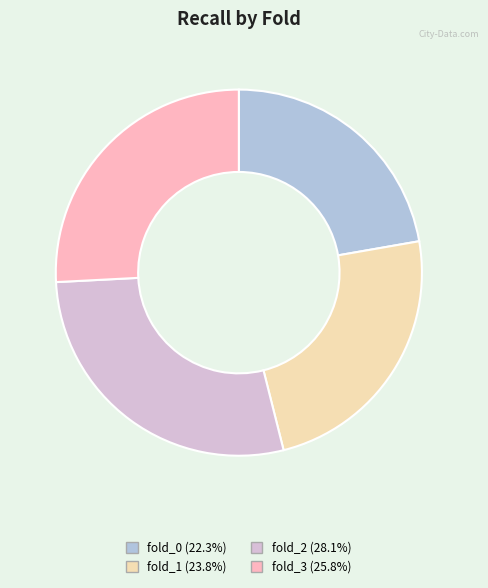

Is there a majority slice in this chart?

No